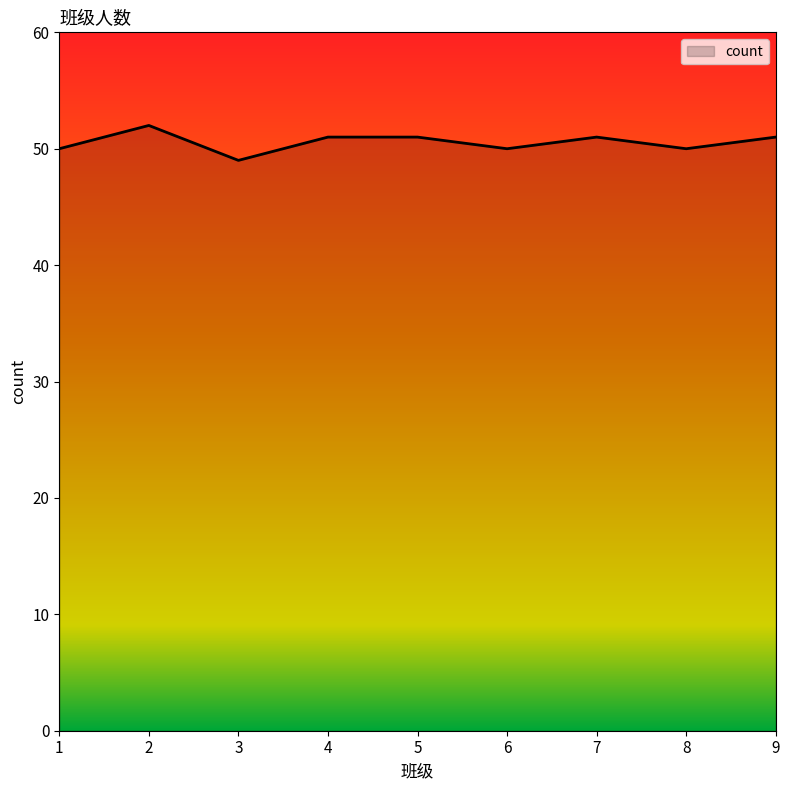

Which category has the highest value across all series?

2